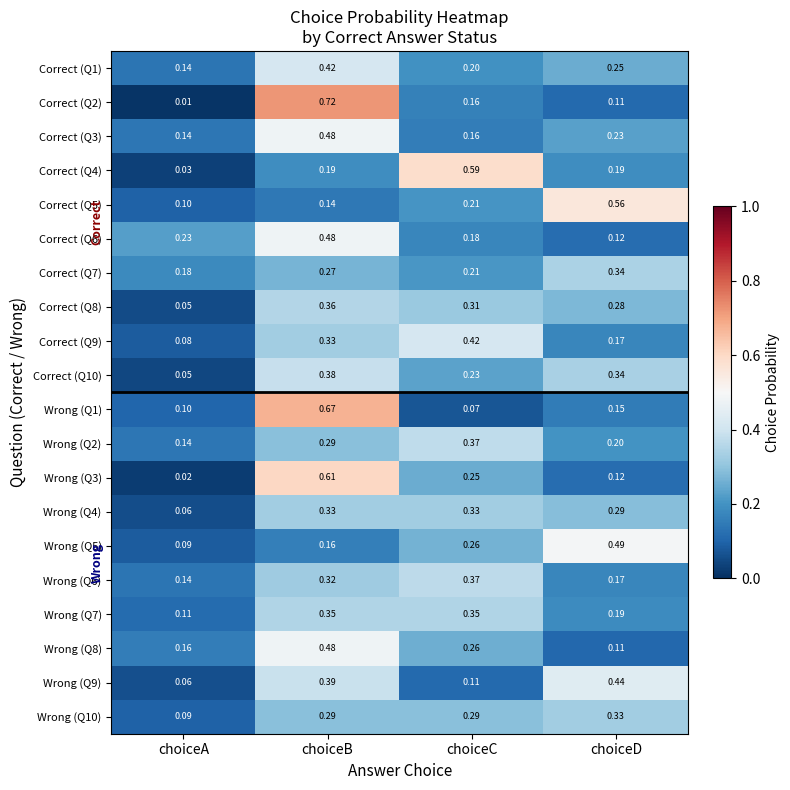

At which label is Wrong (Q3) closest to 0?

choiceA